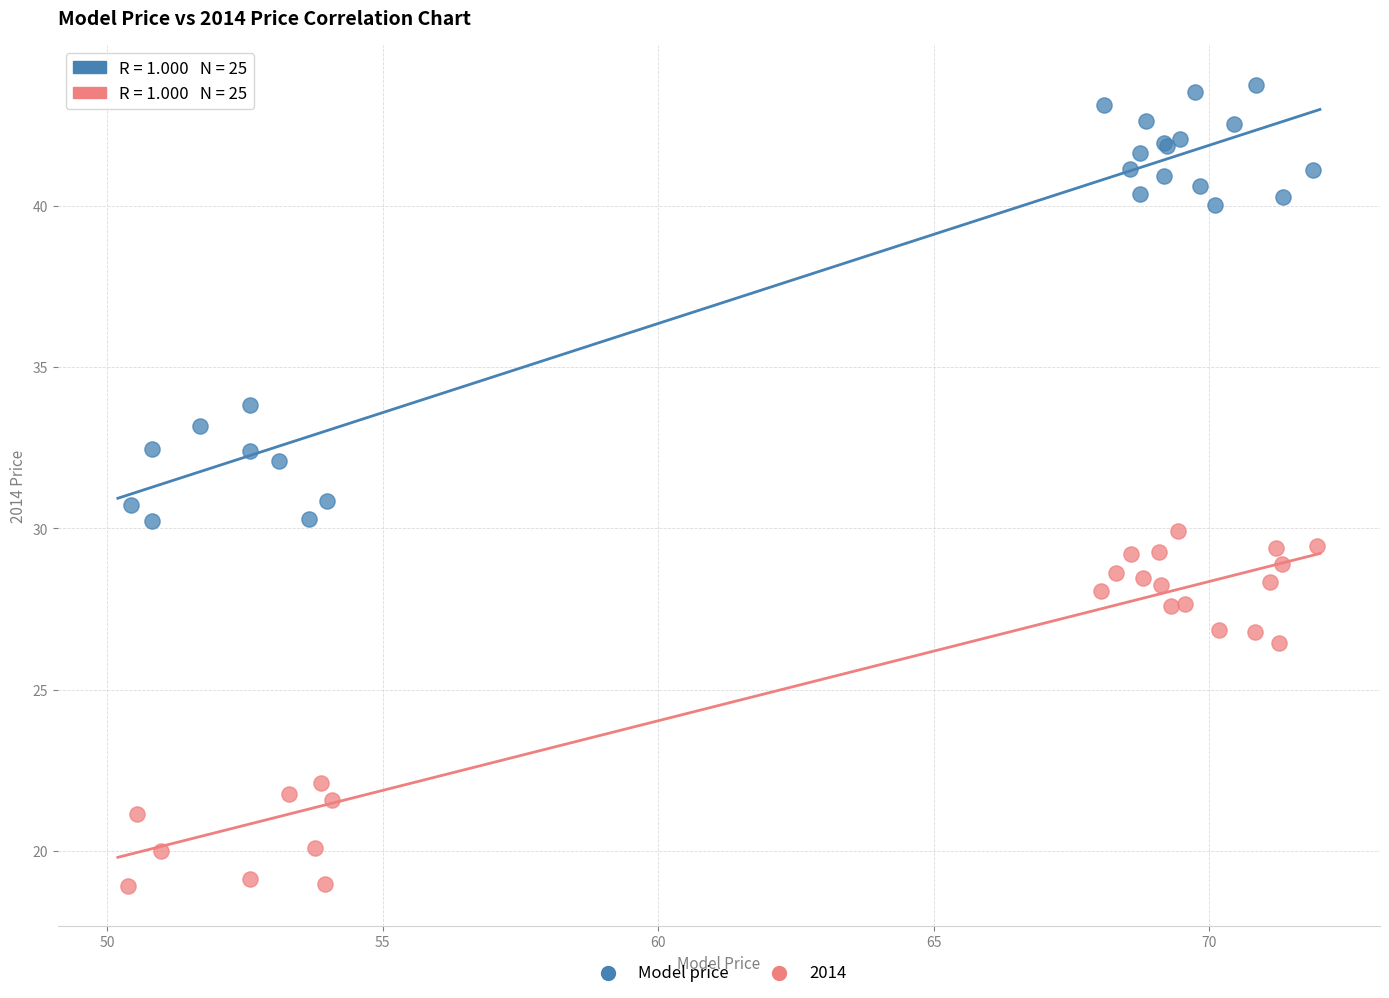

Which series contains the lowest Y value?

2014